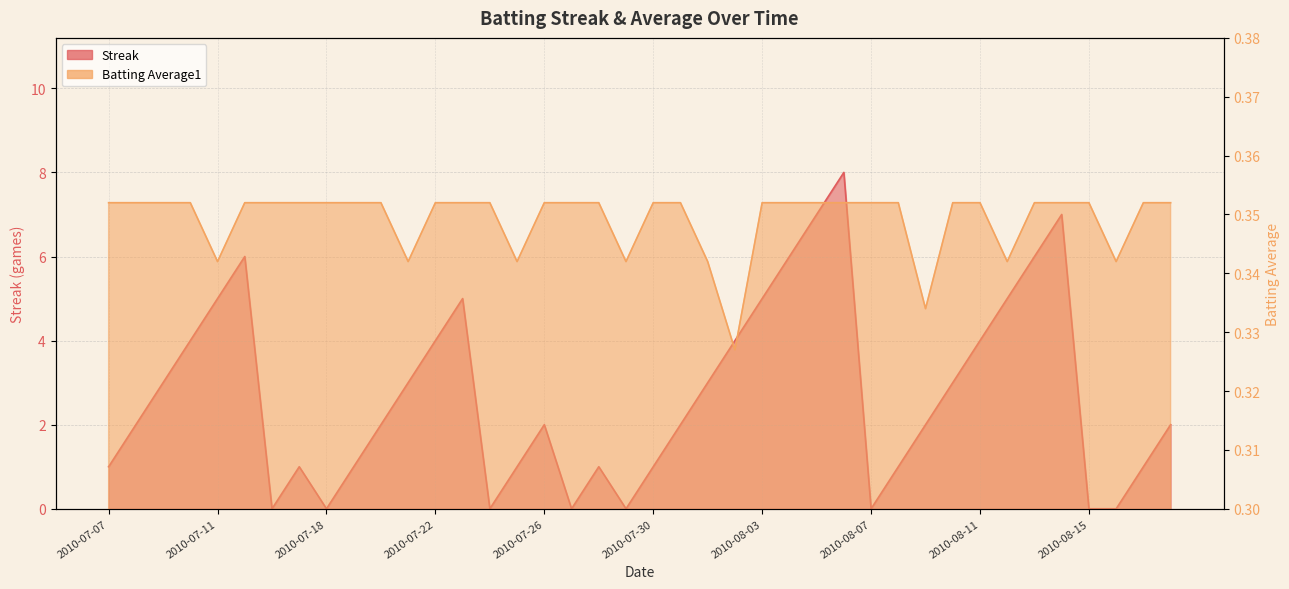

How many intersections are there between Batting Average1 and Streak?

14